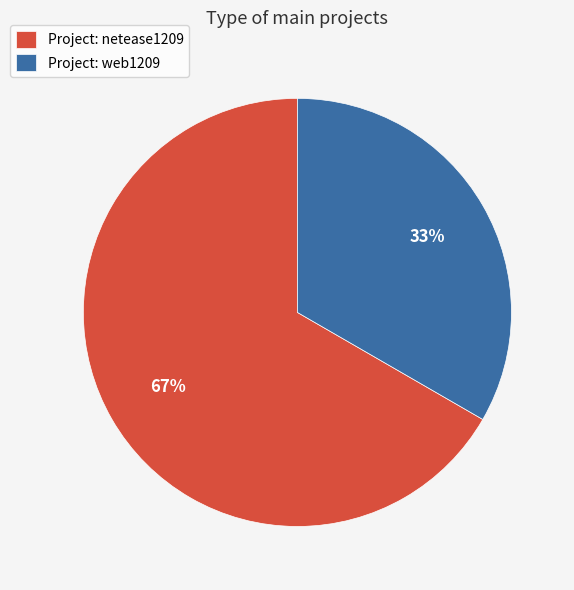

Which category has the biggest portion of the pie?

Project: netease1209